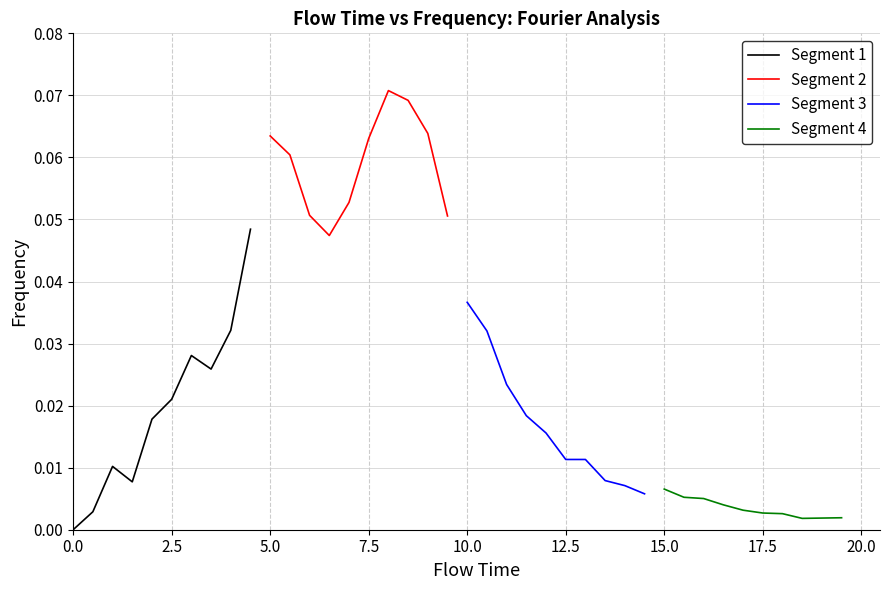

What position from the left is 2.5?

2